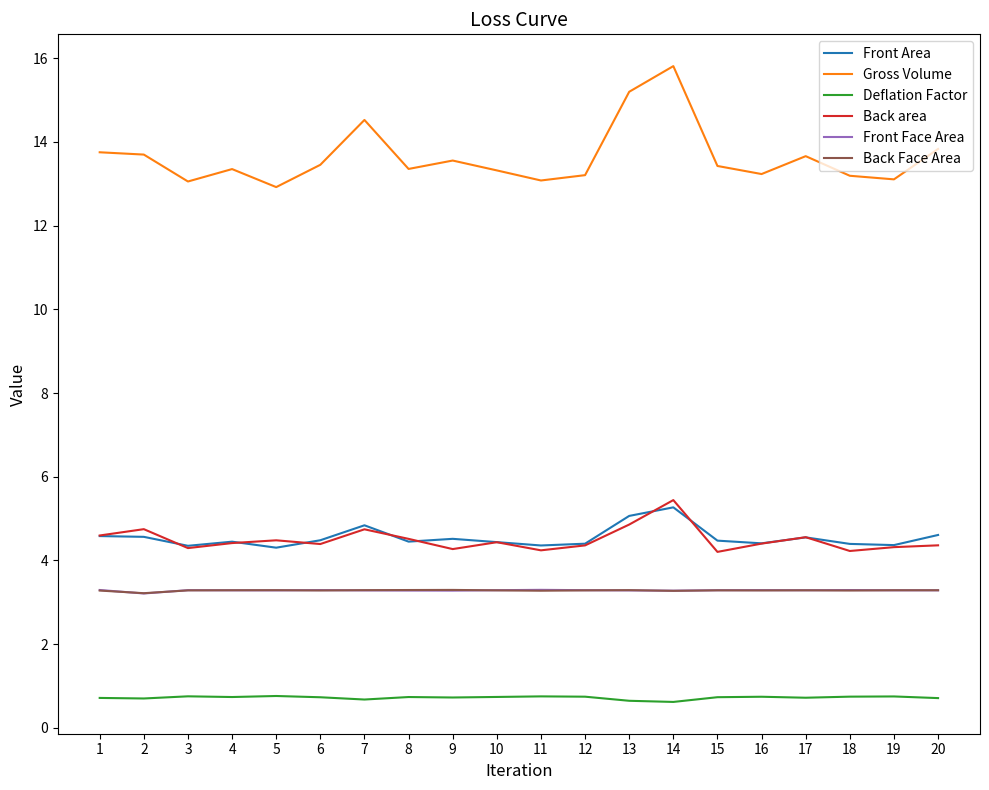

The Front Face Area series shows 5.5 at 4. True or false?

False